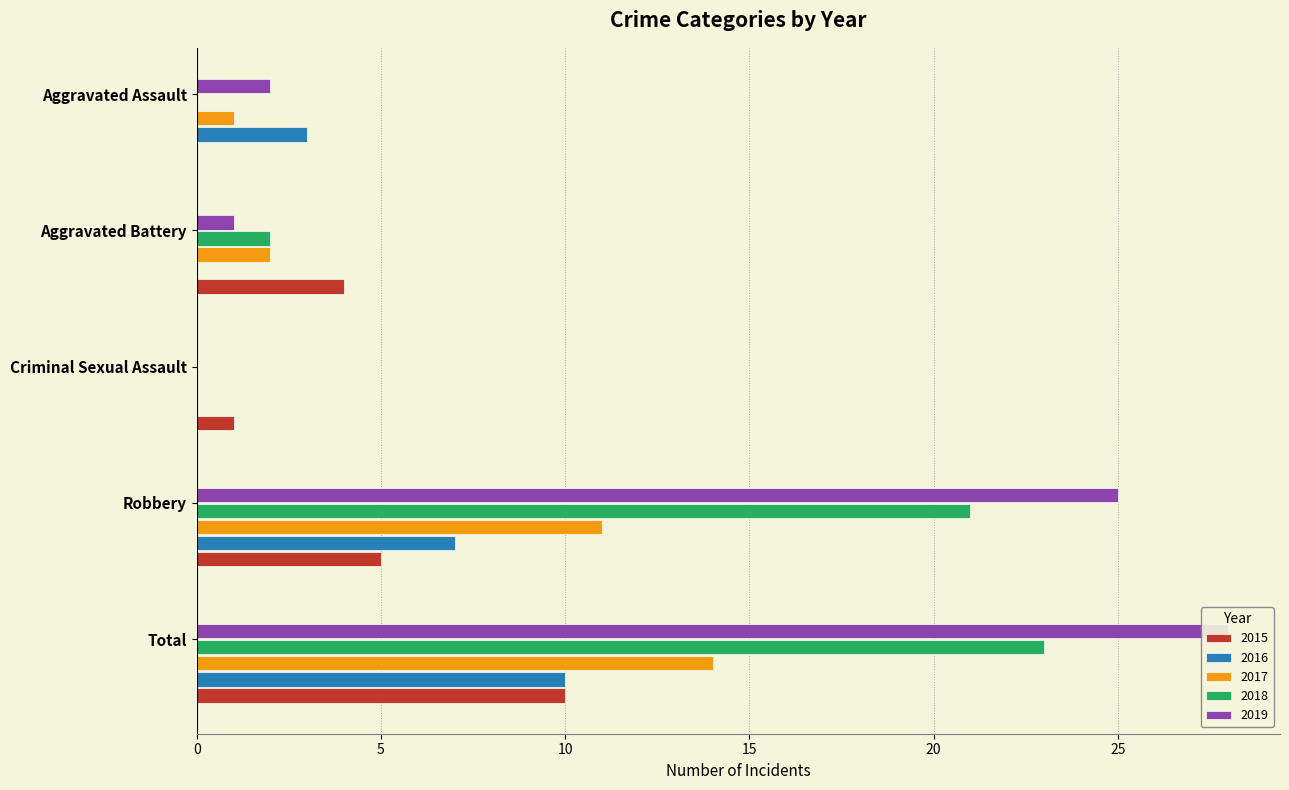

Reading left to right, list all the values displayed in this chart.

2015: 0	4	1	5	10
2016: 3	0	0	7	10
2017: 1	2	0	11	14
2018: 0	2	0	21	23
2019: 2	1	0	25	28